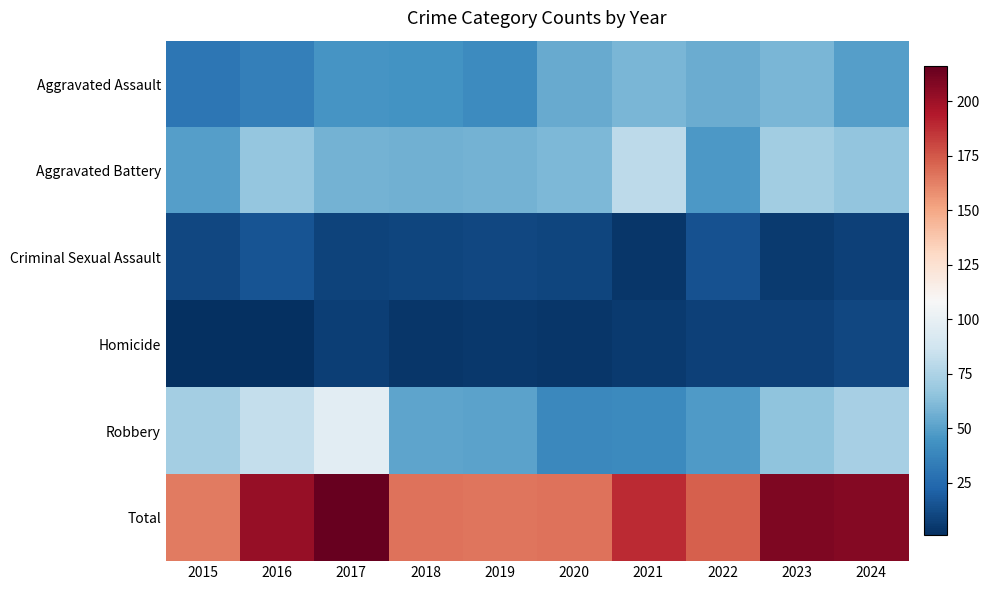

Between 2018 and 2024, which is larger?

2024